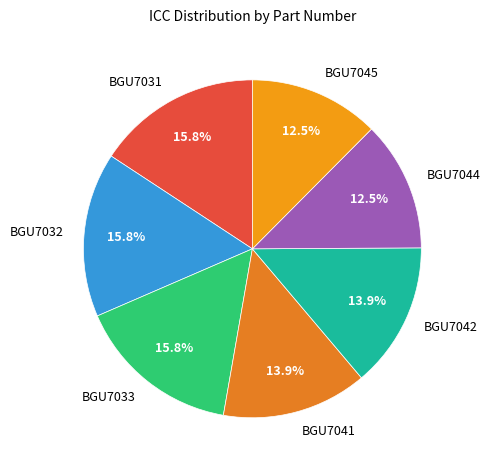

To the nearest percent, what percentage of the pie is BGU7031?

16%